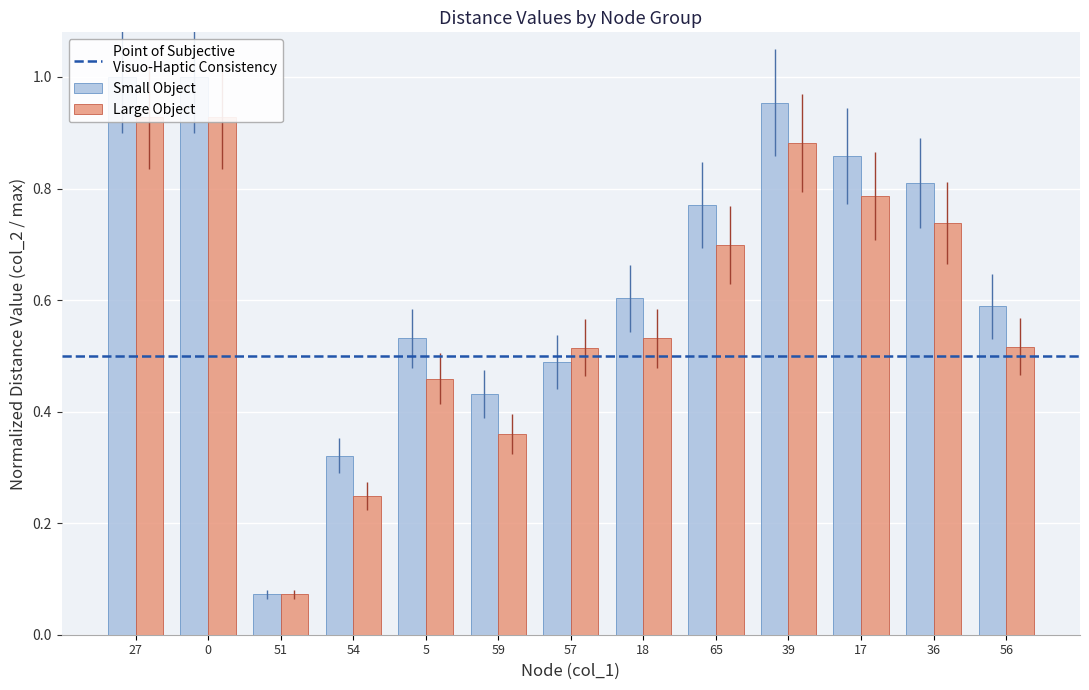

What is the change in value from 65 to 39?

+0.2